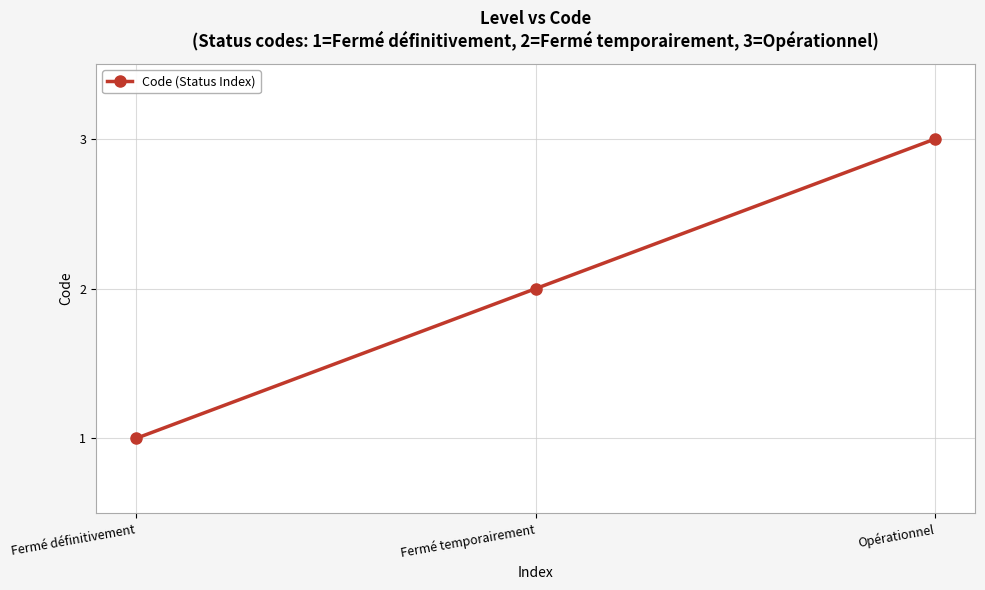

Is it true that the value at Opérationnel is 3?

True